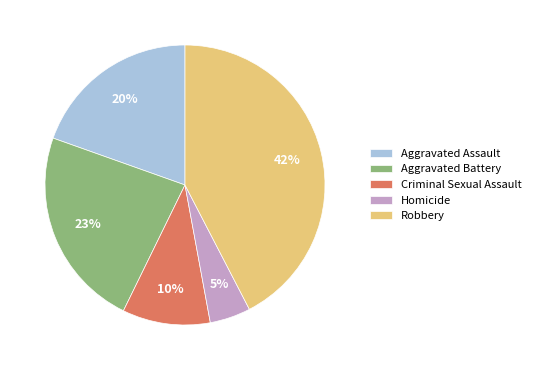

How many slices are in this pie chart?

5